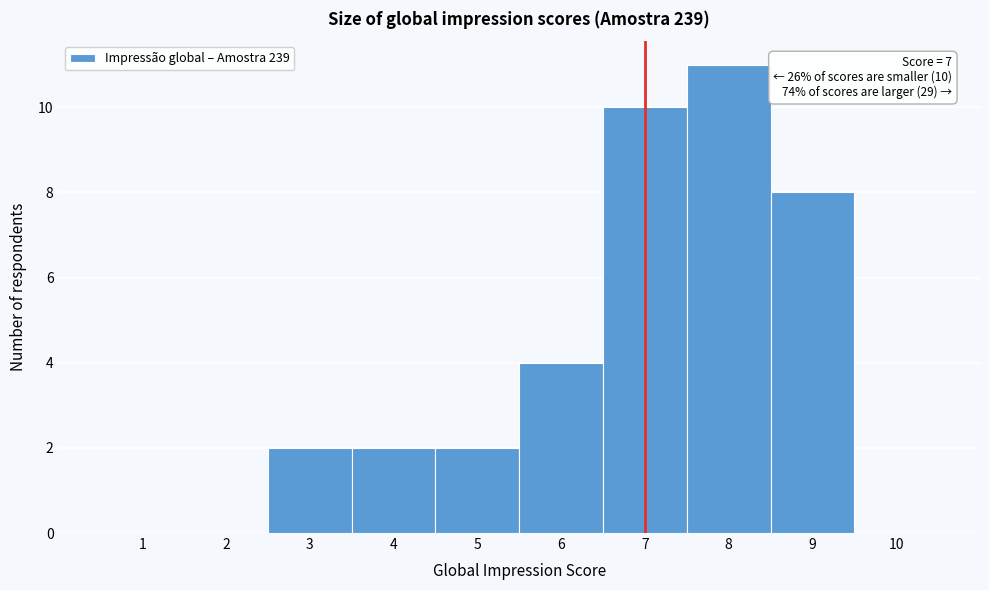

Which range on the x-axis has the tallest bar?

7.5 to 8.5